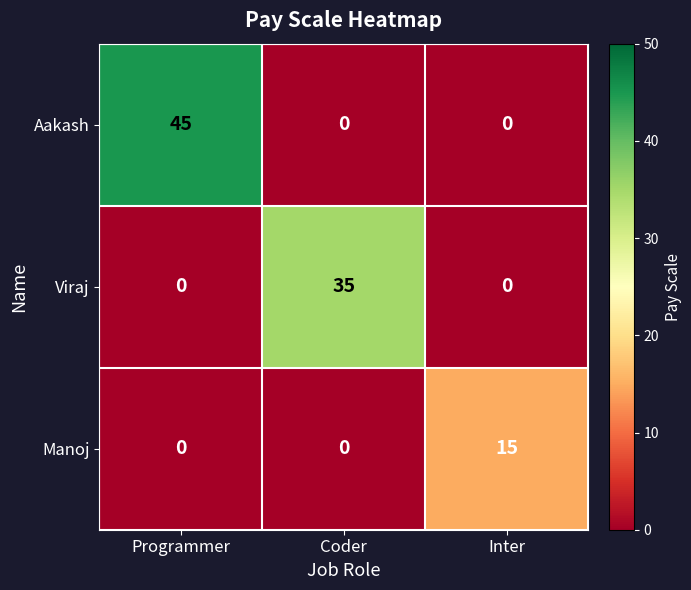

Which series has the largest range (max minus min)?

Aakash